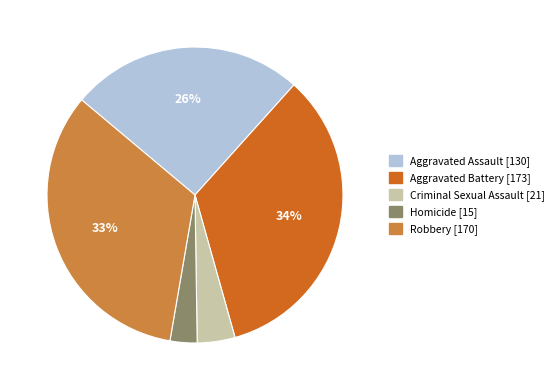

How many segments does this pie chart have?

5